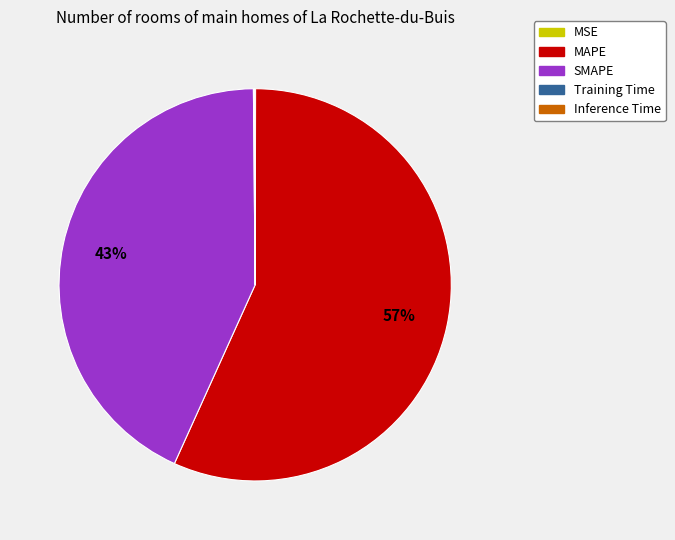

What is the ratio of the value at SMAPE to the value at MAPE?

0.8